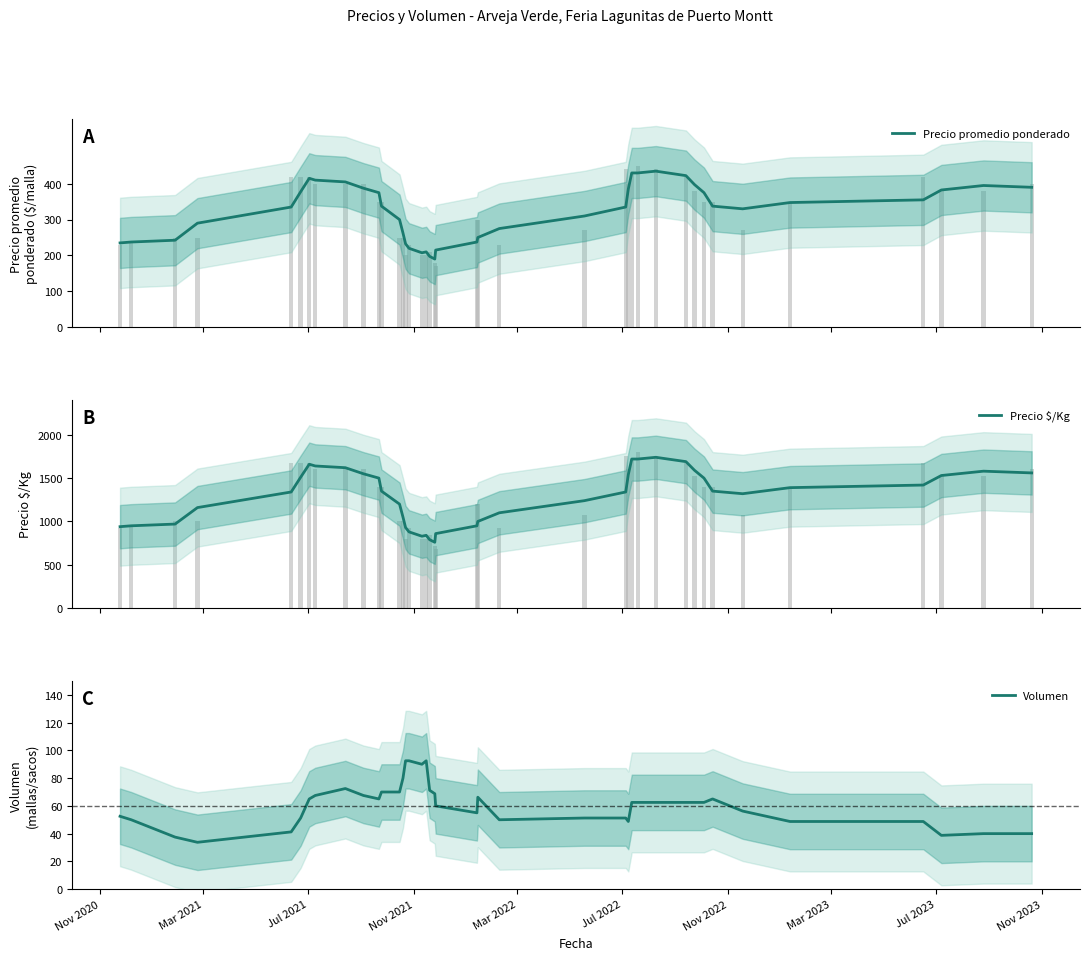

What is the highest value of the Volumen series?

92.5